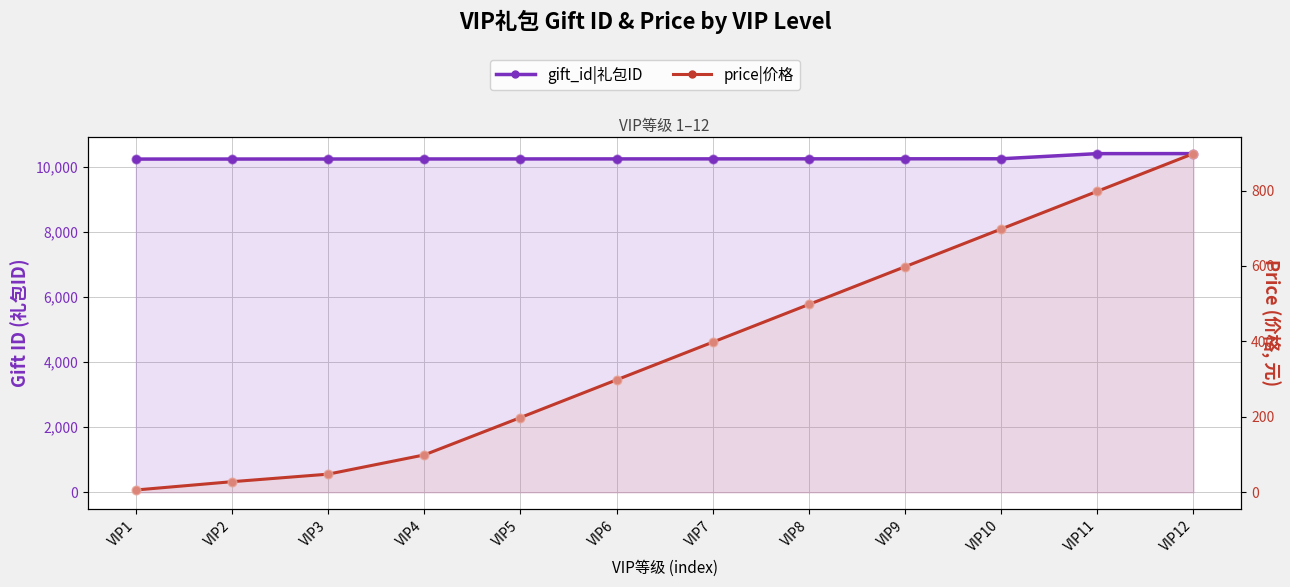

Is the value of gift_id|礼包ID at VIP10 greater than the value of price|价格 at VIP12?

Yes